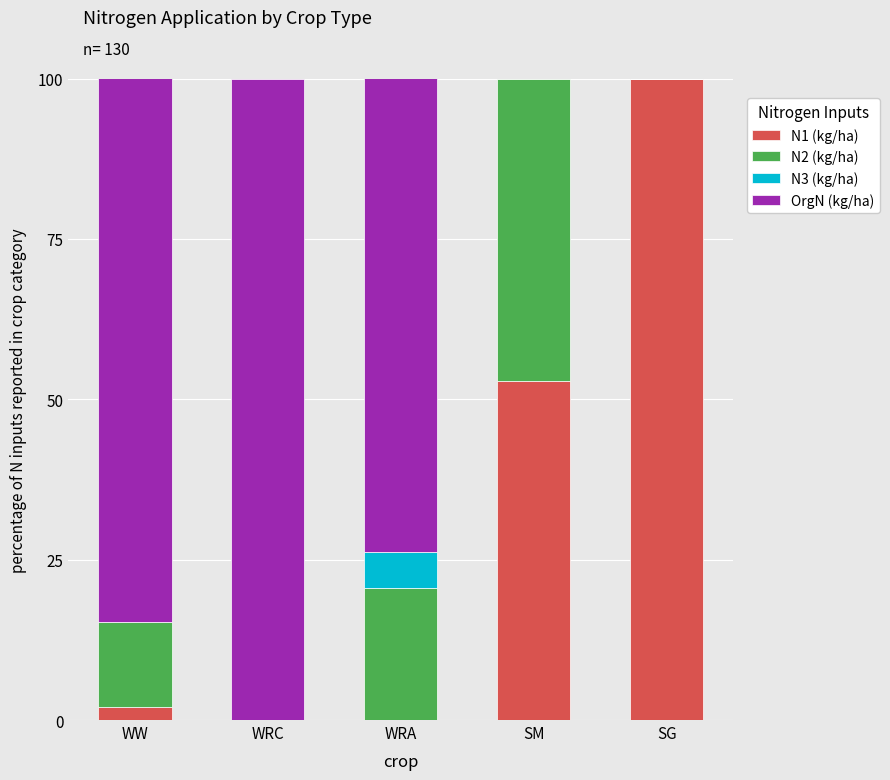

Which category has the highest value in the N1 (kg/ha) series?

SG